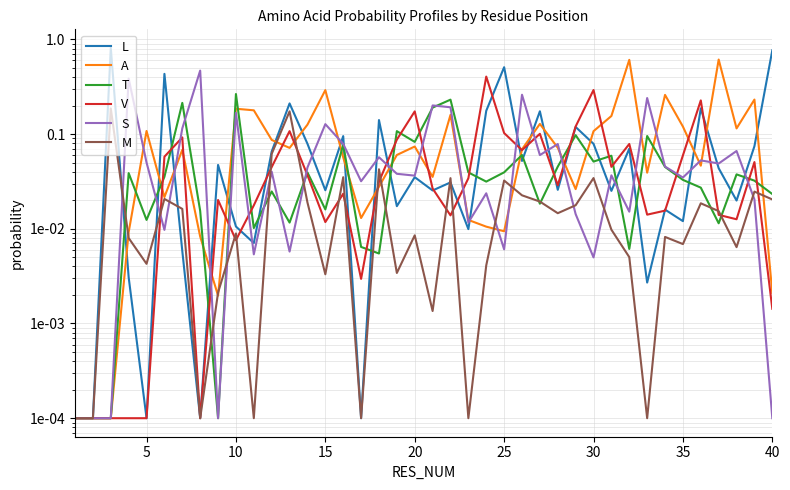

Which series has the largest total across all categories?

L